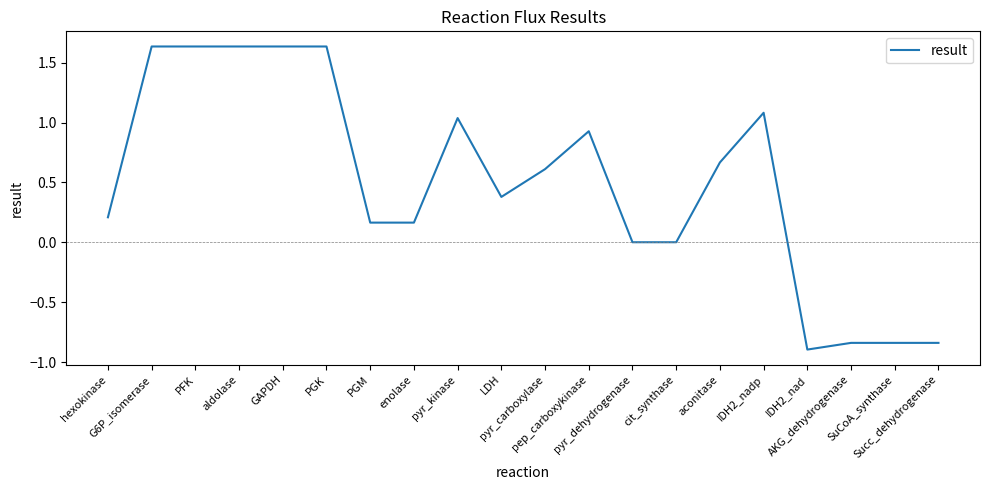

What is the sum of the values at IDH2_nadp and hexokinase?

1.3